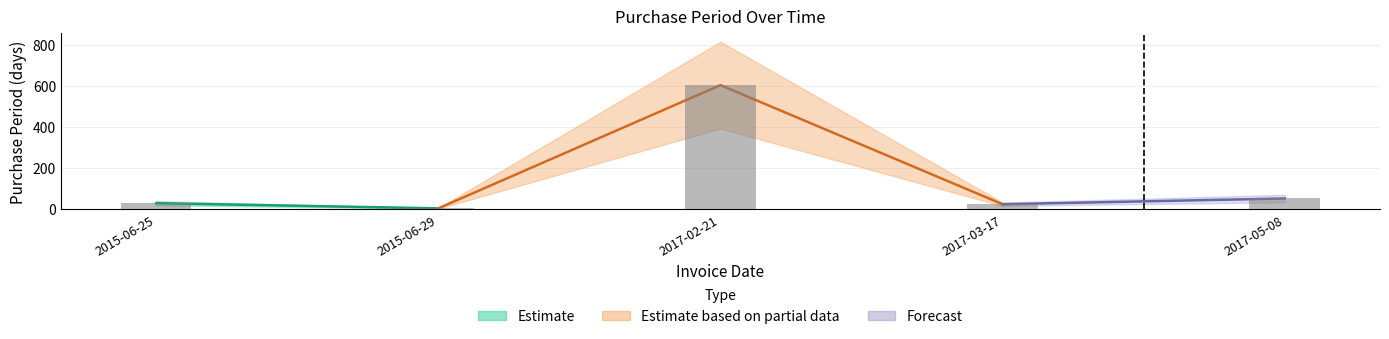

Reading left to right, what are all the values shown in this chart?

2015-06-25=29	2015-06-29=4	2017-02-21=603	2017-03-17=24	2017-05-08=52